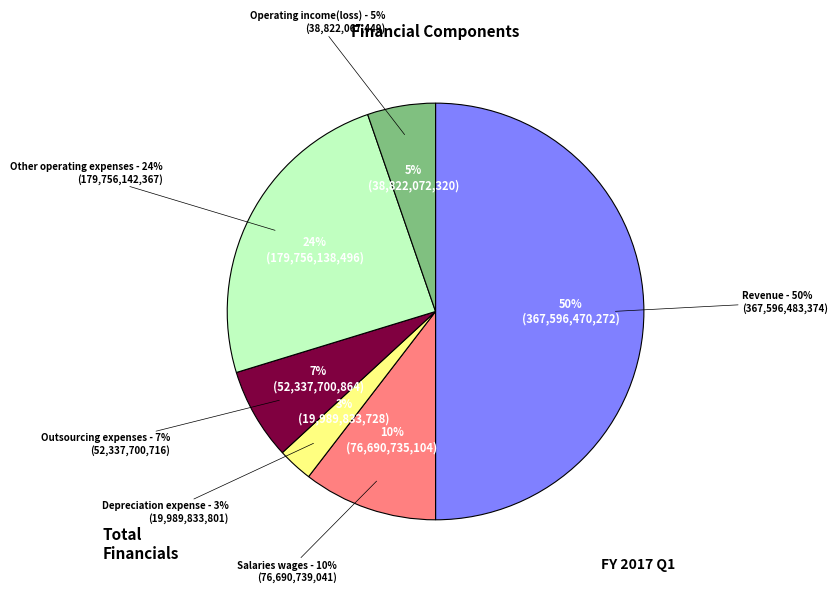

What is the largest slice in the pie chart?

Revenue